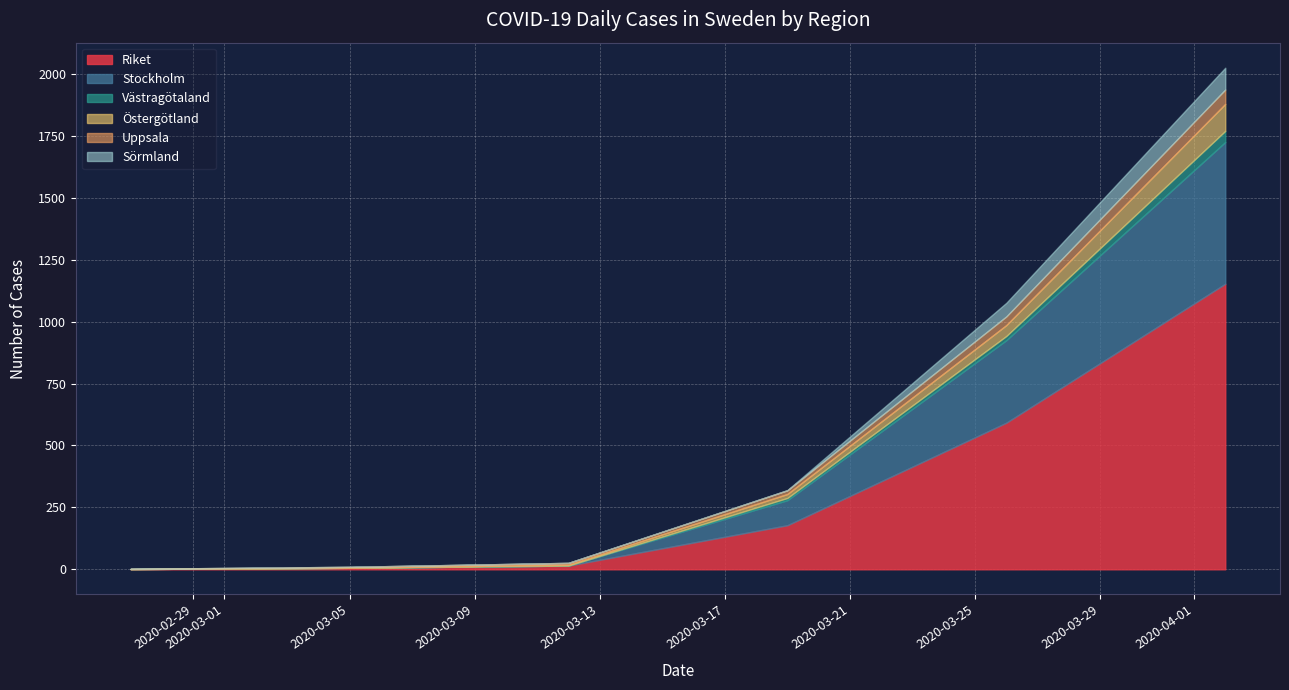

What is the sum of all Riket values?

1945